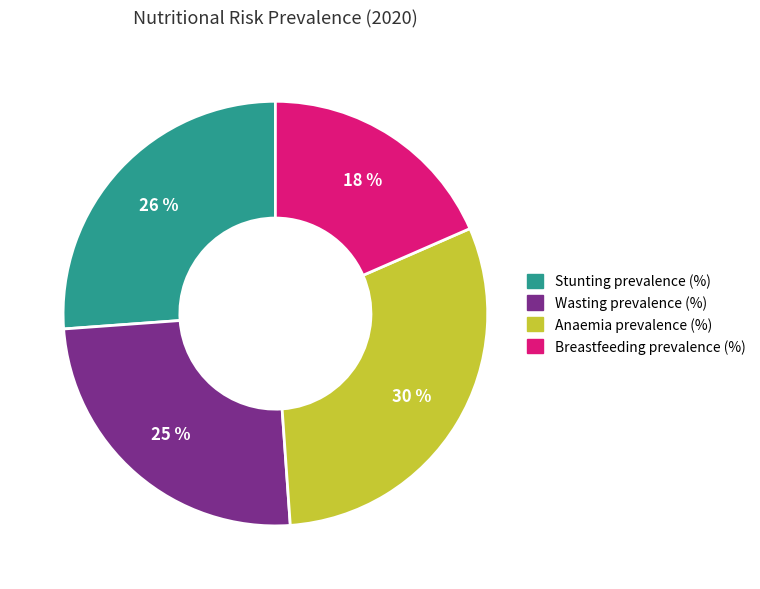

Between Anaemia prevalence (%) and Breastfeeding prevalence (%), which is larger?

Anaemia prevalence (%)